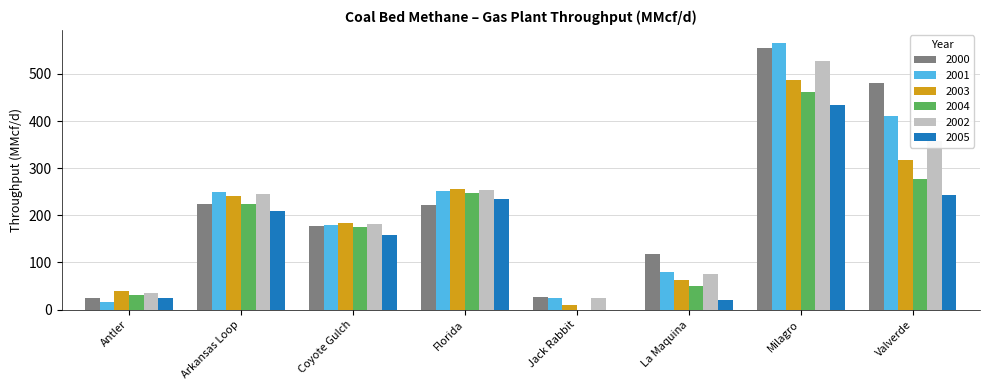

What are all the series names shown in the legend?

2000, 2001, 2003, 2004, 2002, 2005